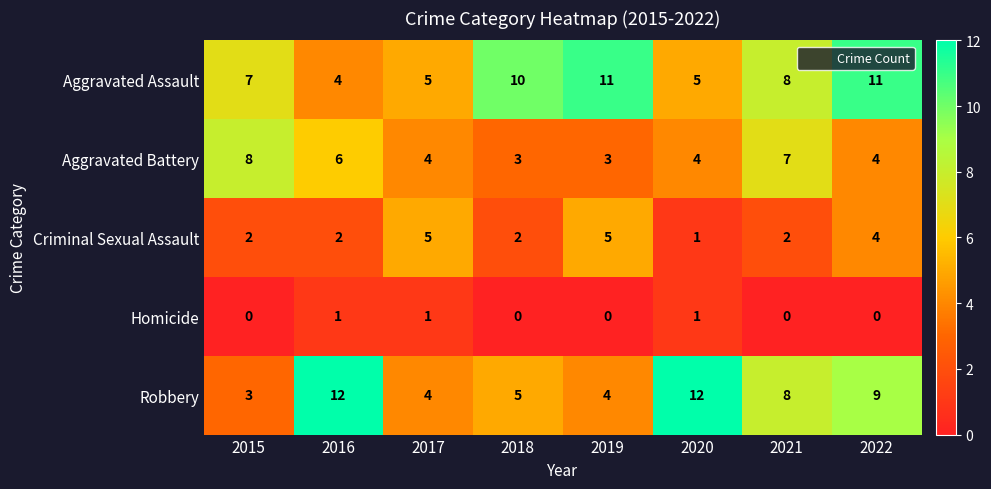

Rank the series by their maximum value, from highest to lowest.

Robbery, Aggravated Assault, Aggravated Battery, Criminal Sexual Assault, Homicide